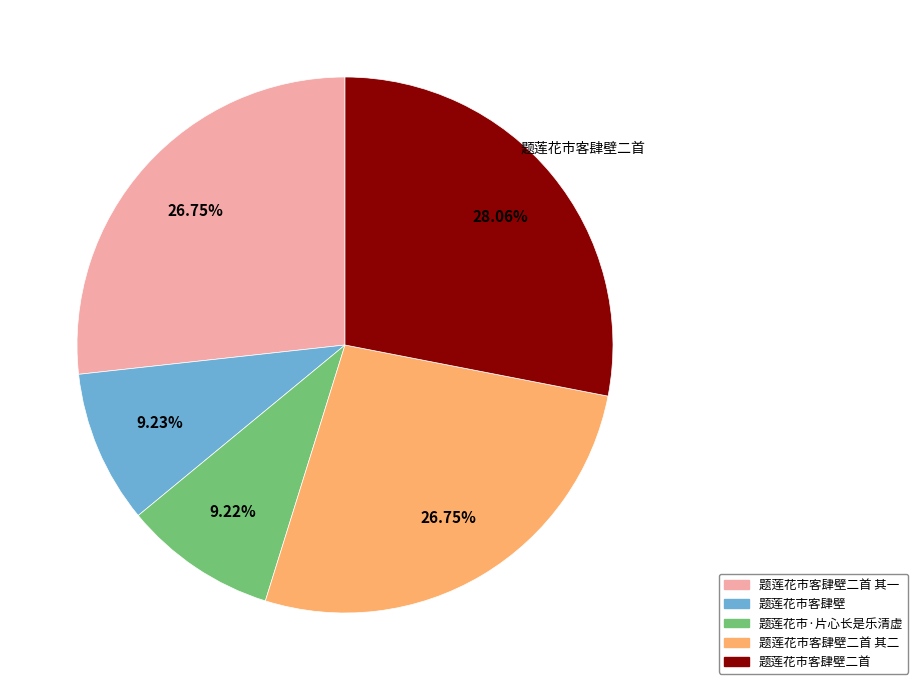

To the nearest percent, what is the combined percentage of 题莲花市客肆壁二首 其一 and 题莲花市客肆壁二首?

55%